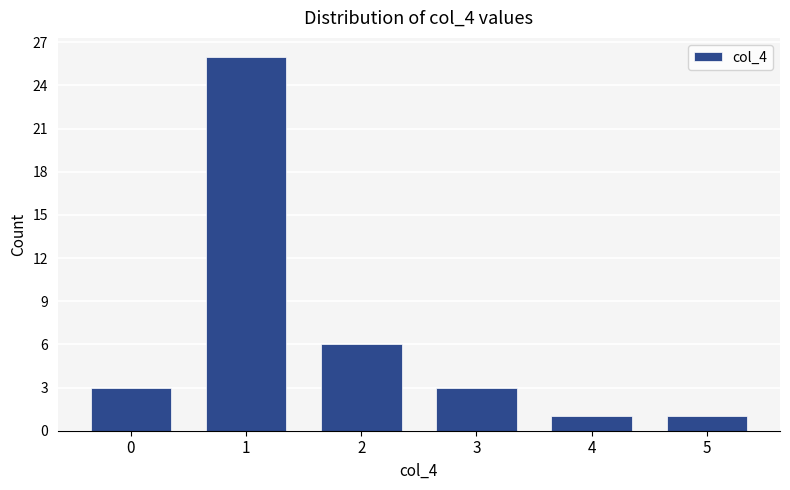

What is the sum of all values?

40